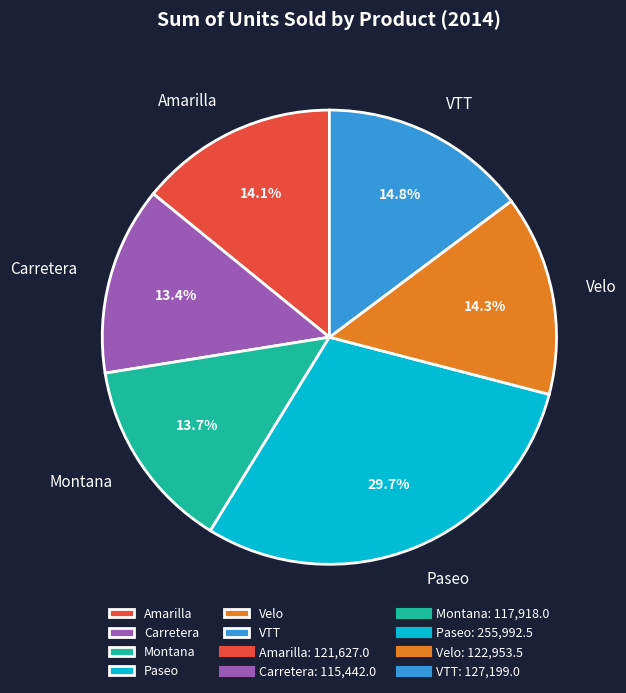

Is it true that Velo is 14% of the pie?

True